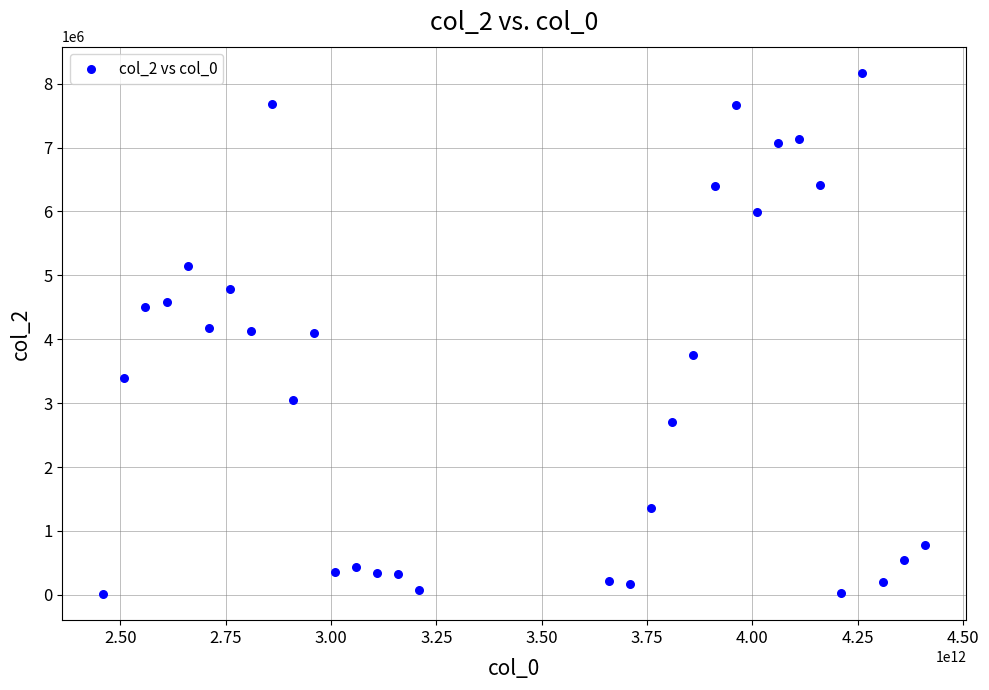

What is the range of X values (max minus min)?

1950000000000.0